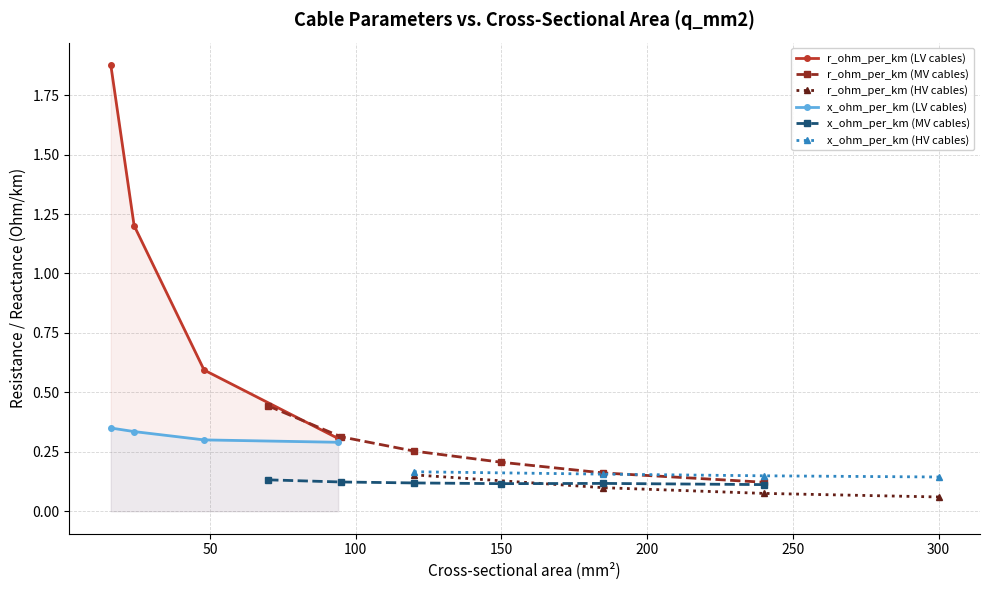

How many values in the r_ohm_per_km (LV cables) series are below 1?

2